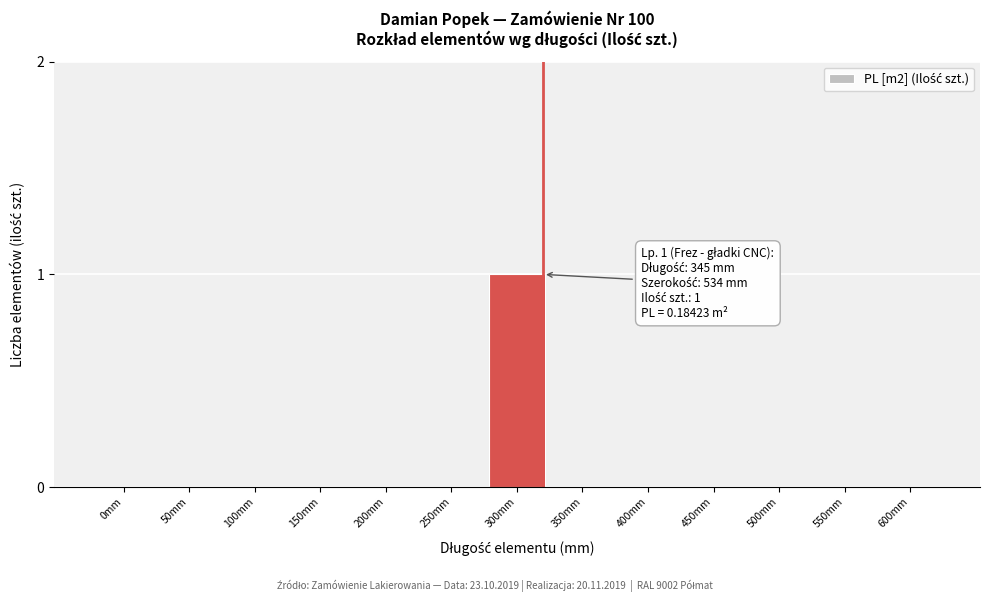

Reading left to right, list all the values displayed in this chart.

0mm=0	50mm=0	100mm=0	150mm=0	200mm=0	250mm=0	300mm=1	350mm=0	400mm=0	450mm=0	500mm=0	550mm=0	600mm=0